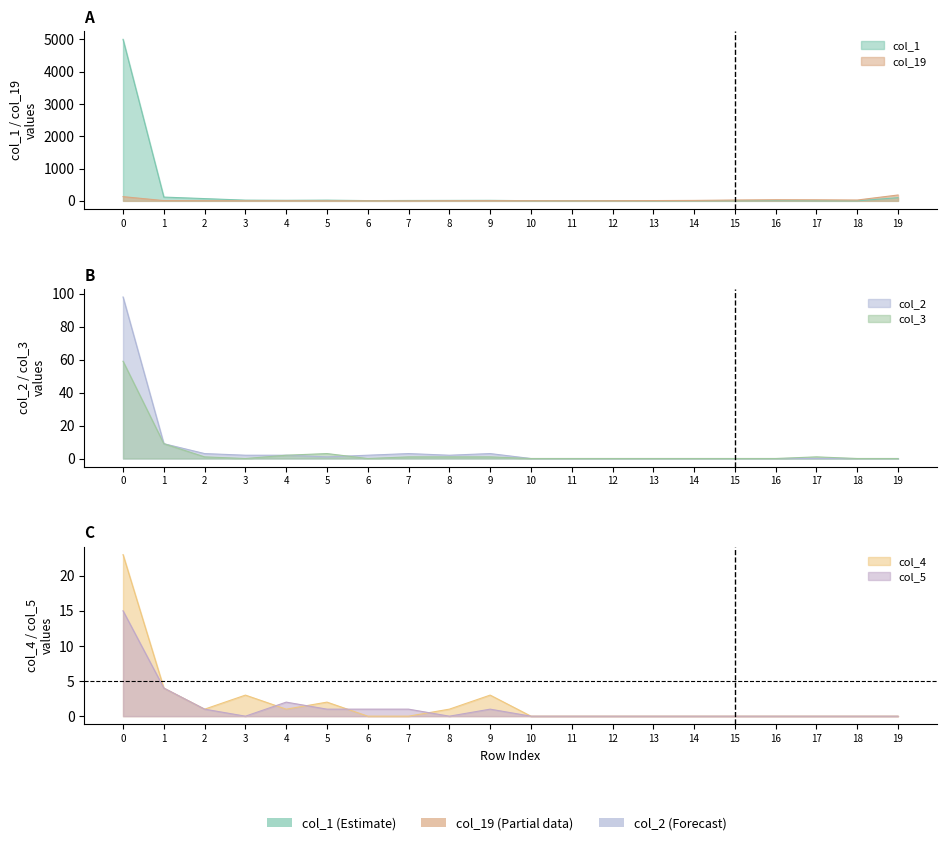

What is the difference between the col_1 values at 3 and 9?

6